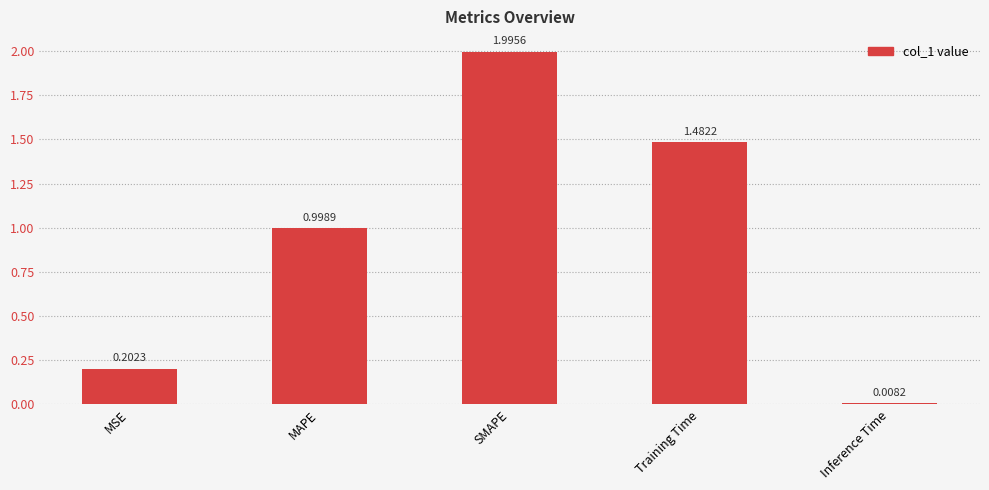

List the labels in order of value, smallest first.

Inference Time, MSE, MAPE, Training Time, SMAPE